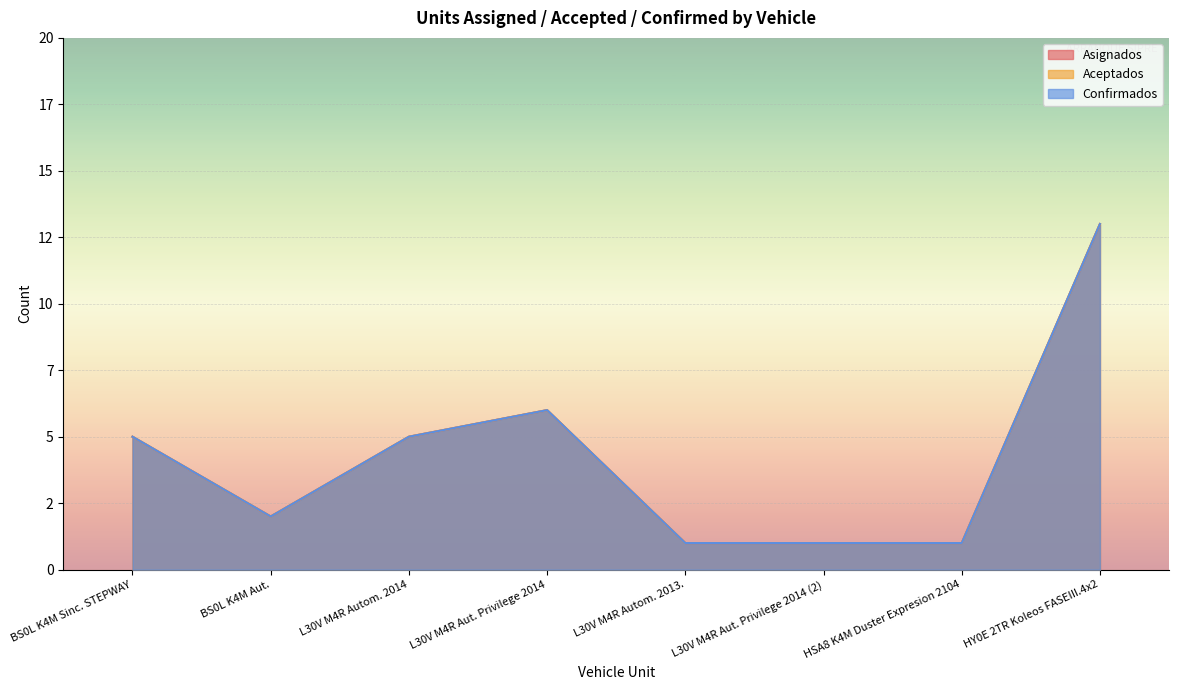

What is the value of the Asignados point at the 6th from the left?

1